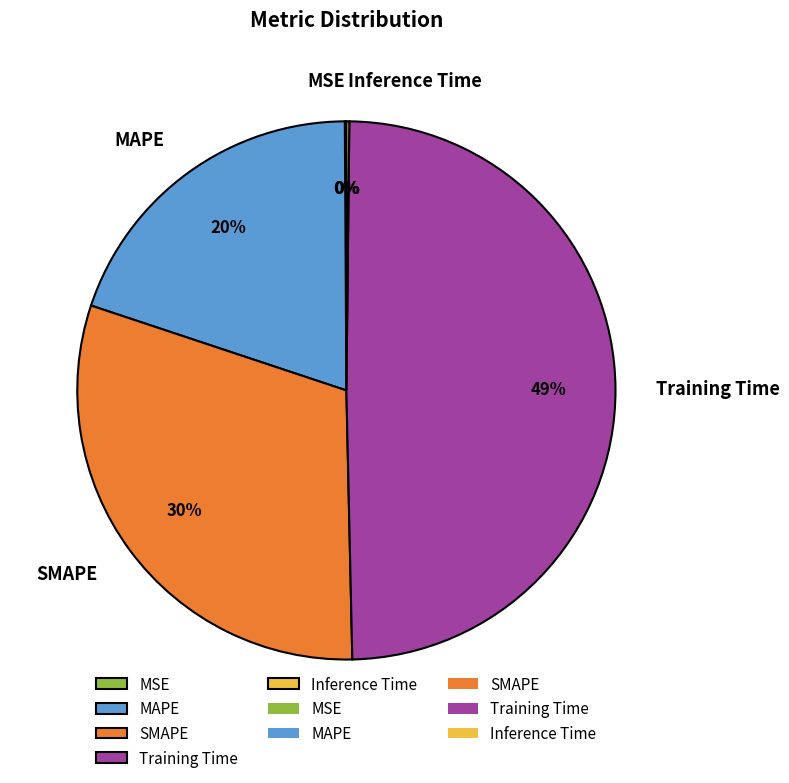

Does any single category account for the majority?

No